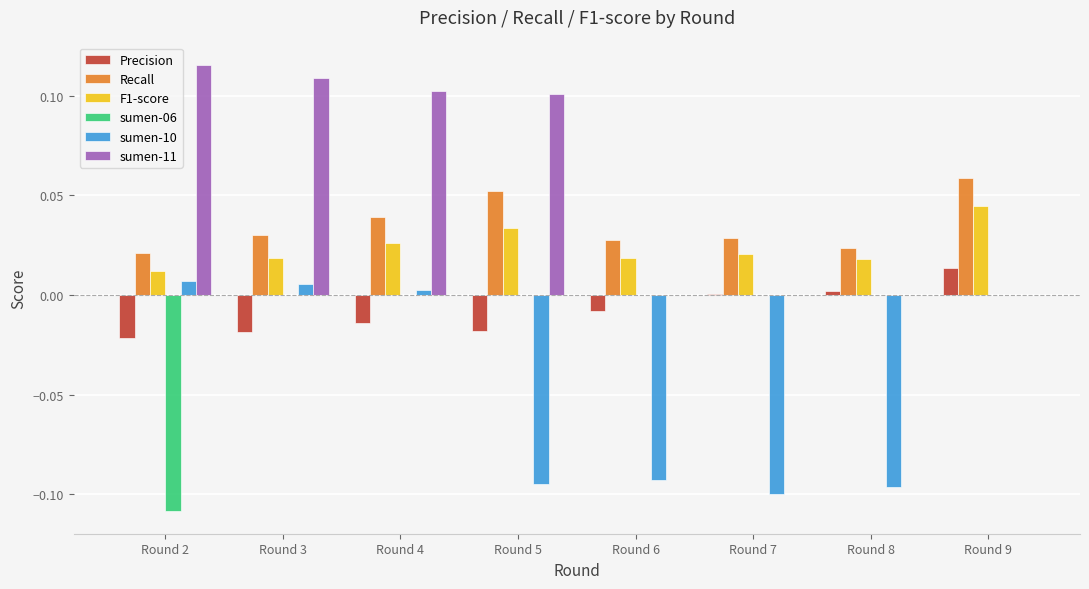

Which series has the widest spread of values?

sumen-11